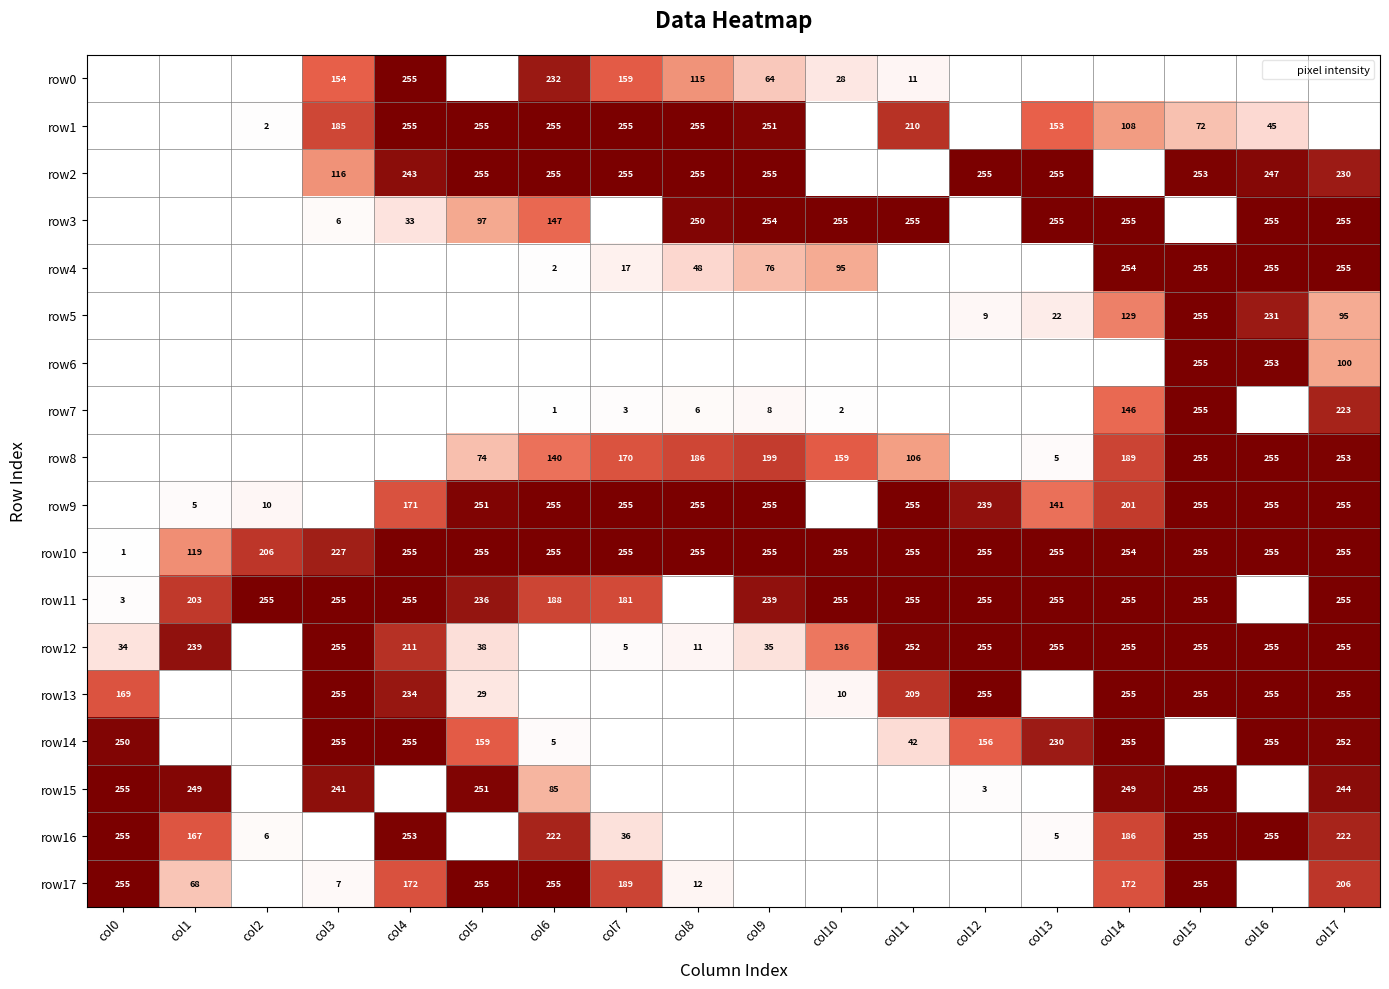

Is it true that row14 equals 380 at col3?

False